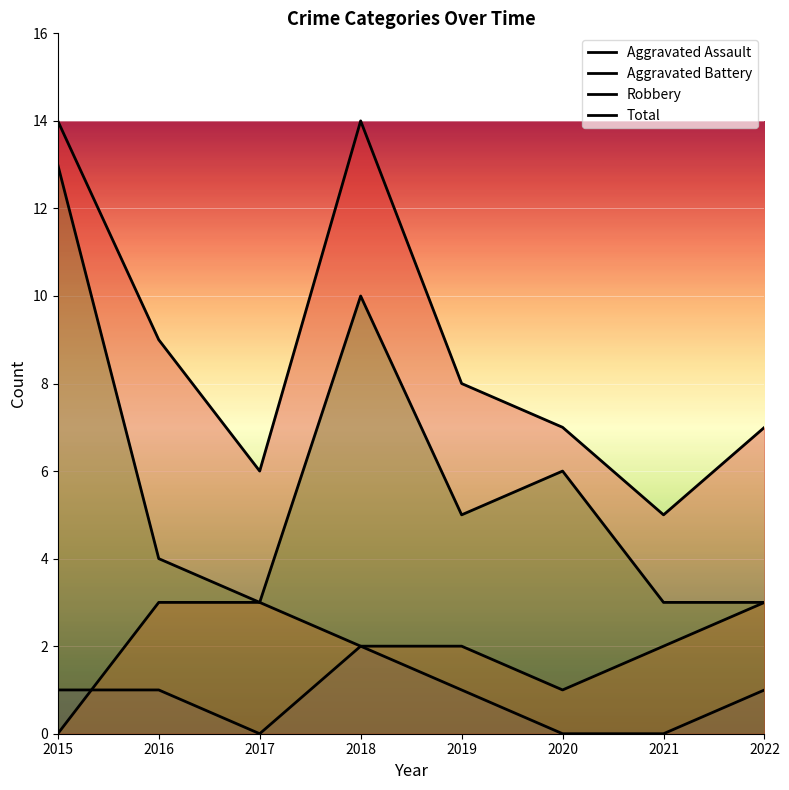

At which label does Robbery first exceed 5?

2015